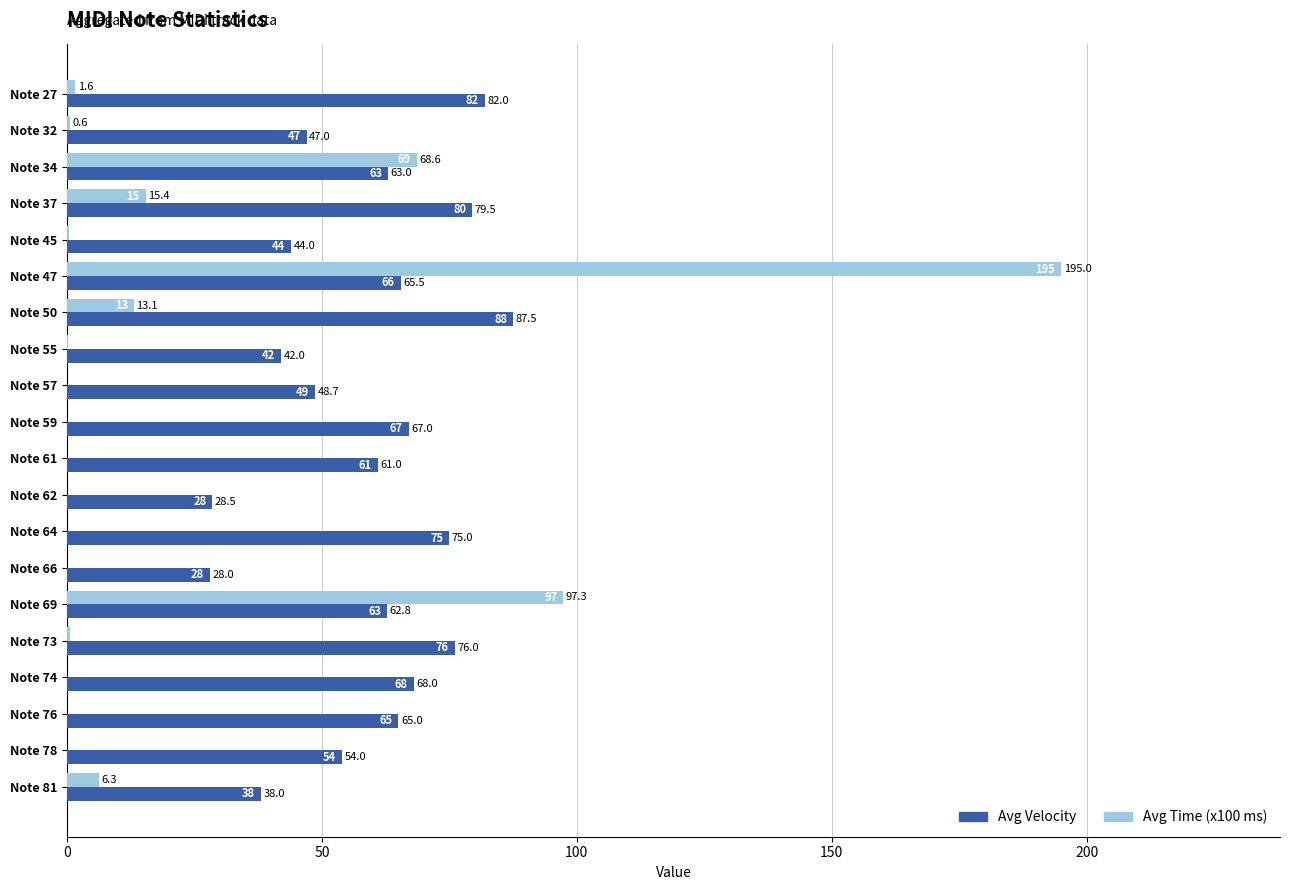

What is the sum of the Avg Velocity values at Note 50 and Note 57?

136.2